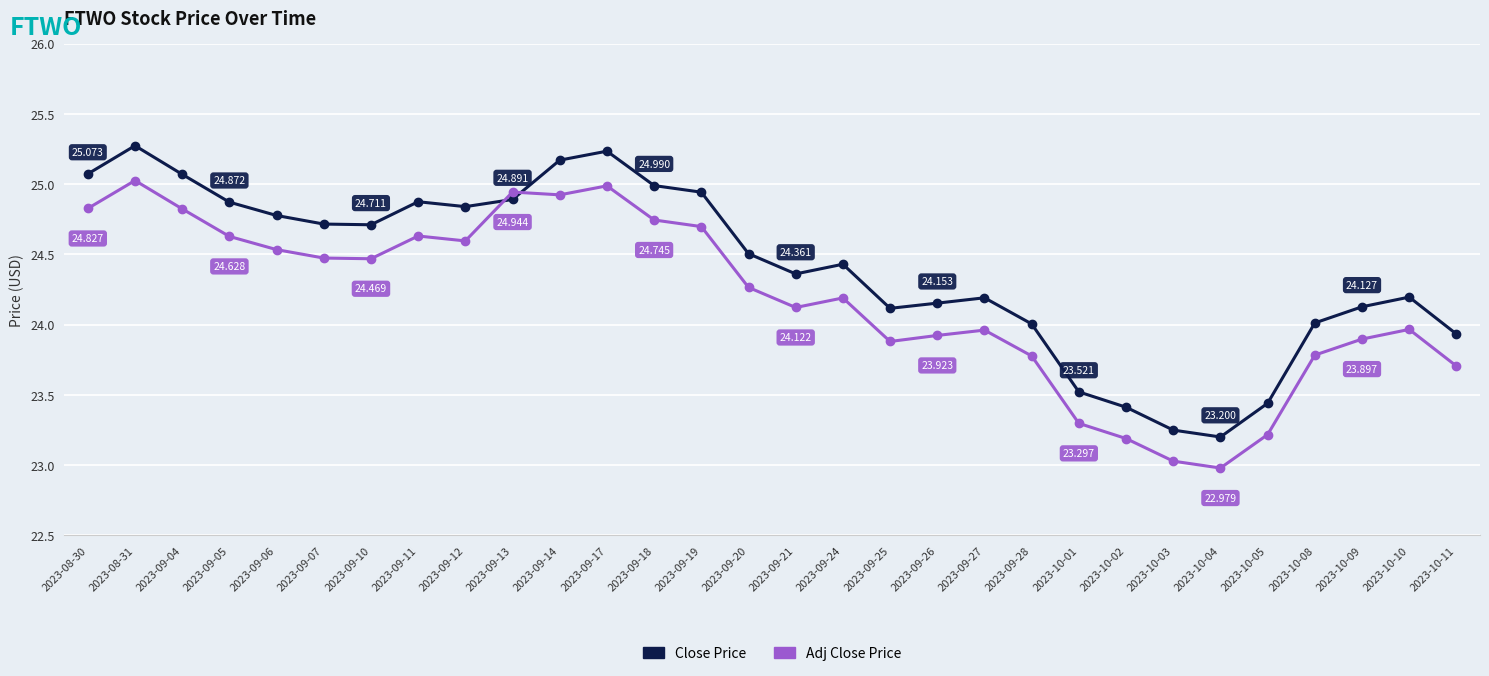

Is it true that Adj Close Price equals 13.9 at 2023-09-19?

False